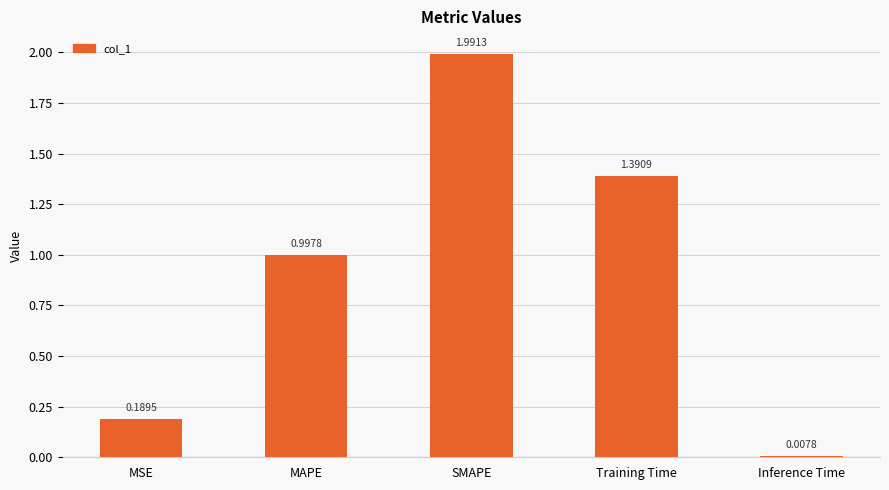

How many bars are there in total?

5